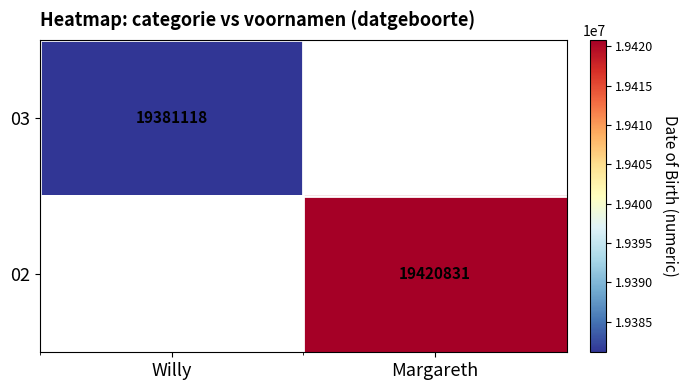

True or false: 03 has a value of 30582646 at Willy.

False